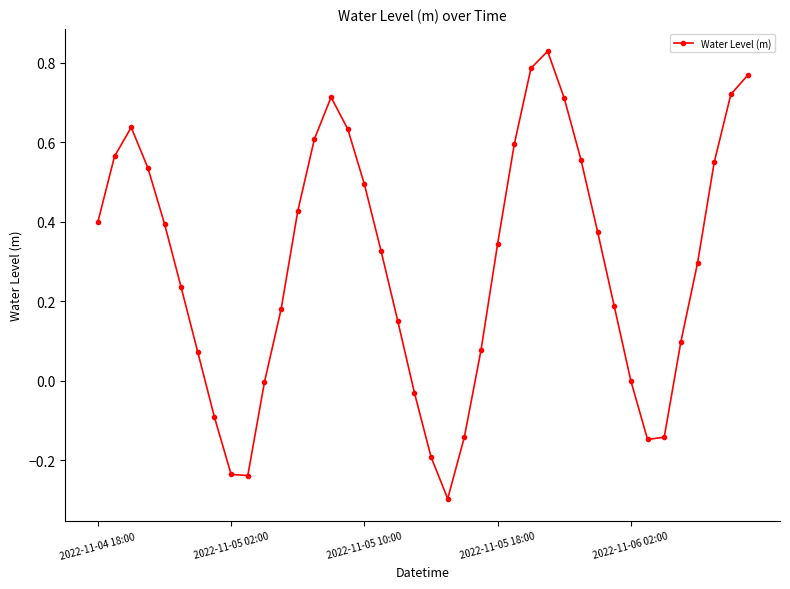

What is the difference between the maximum and minimum values?

1.1